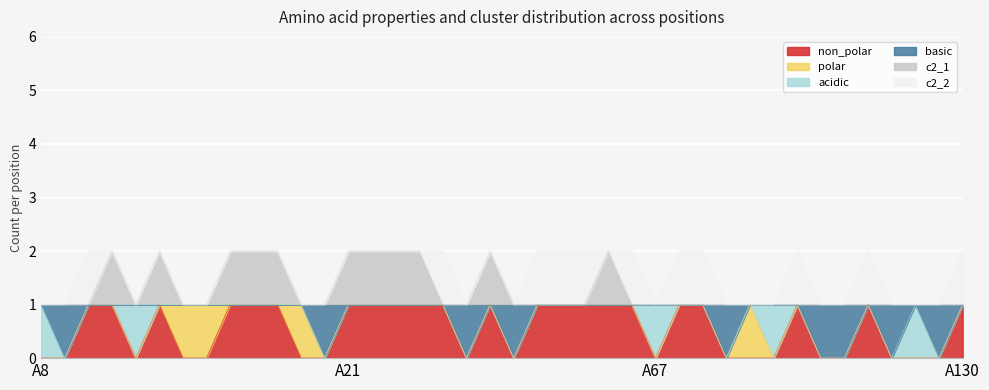

Which series has the widest spread of values?

non_polar